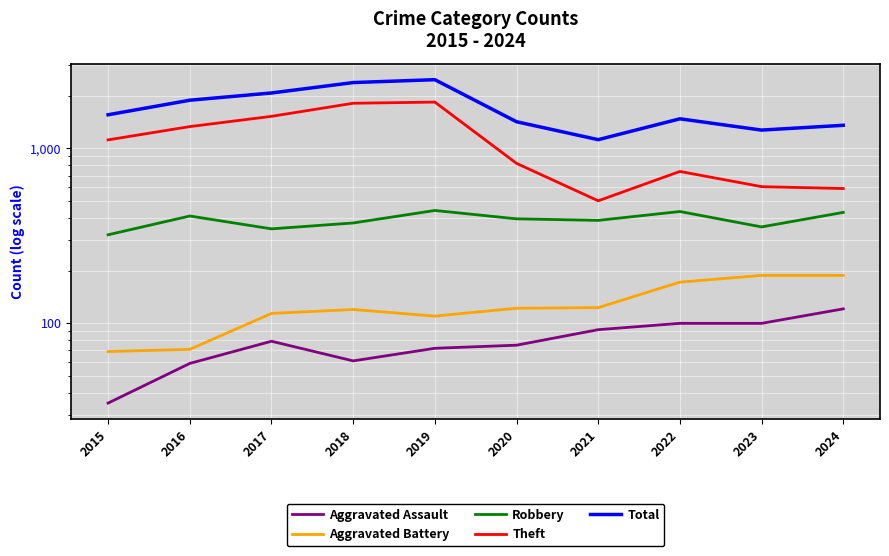

How many values in the Theft series are below 1120?

5